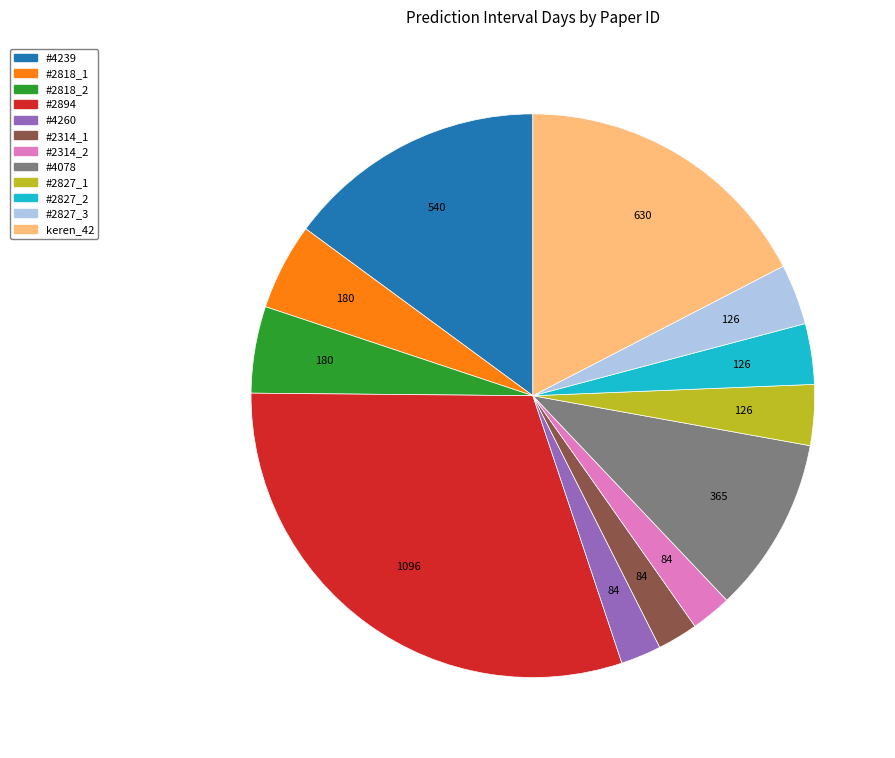

The #4239 slice represents 3% of the pie. True or false?

False